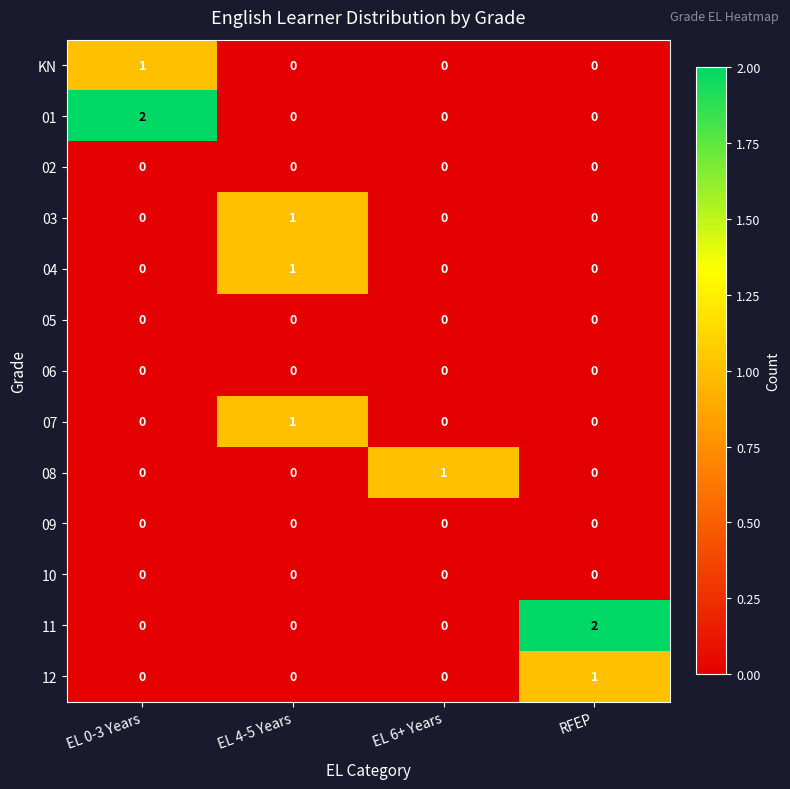

Is it true that KN equals 0 at RFEP?

True